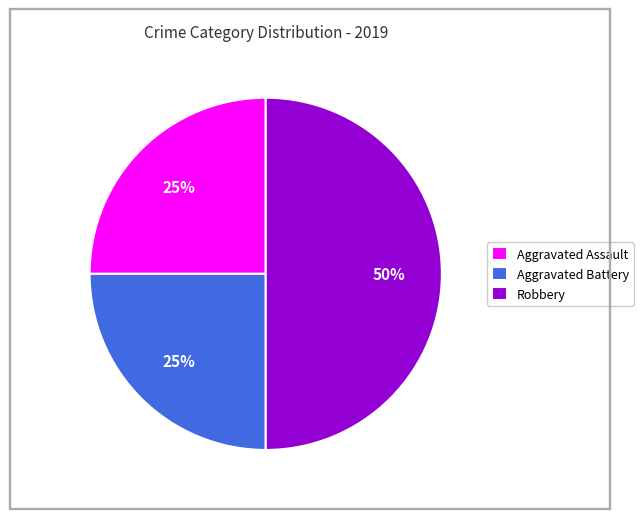

How many slices are in this pie chart?

3